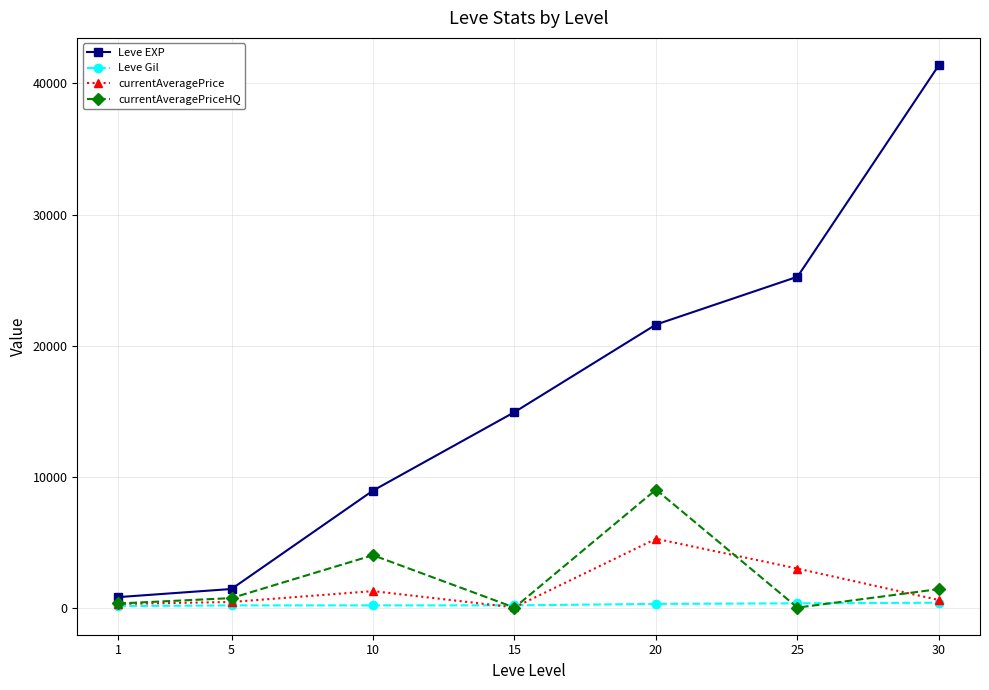

What is the value of the currentAveragePriceHQ point at the 3rd from the left?

3999.0